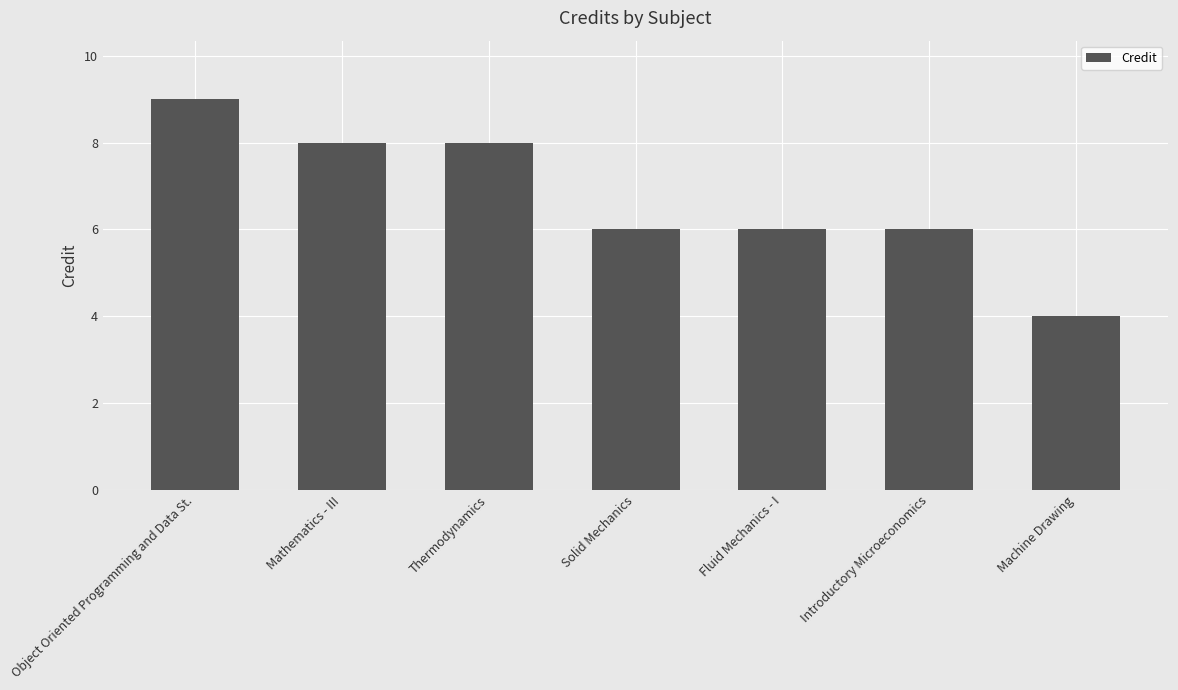

What is the minimum value shown in the chart?

4